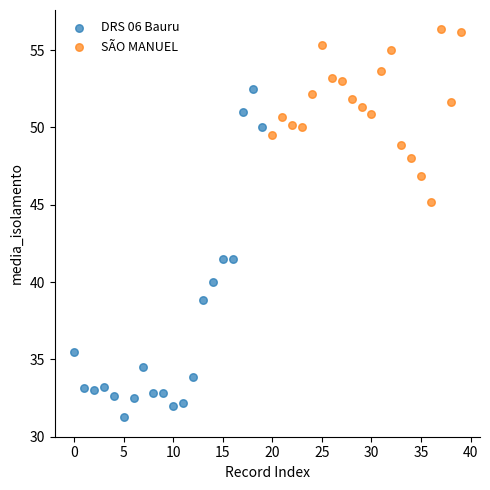

Which series contains the highest Y value?

SÃO MANUEL